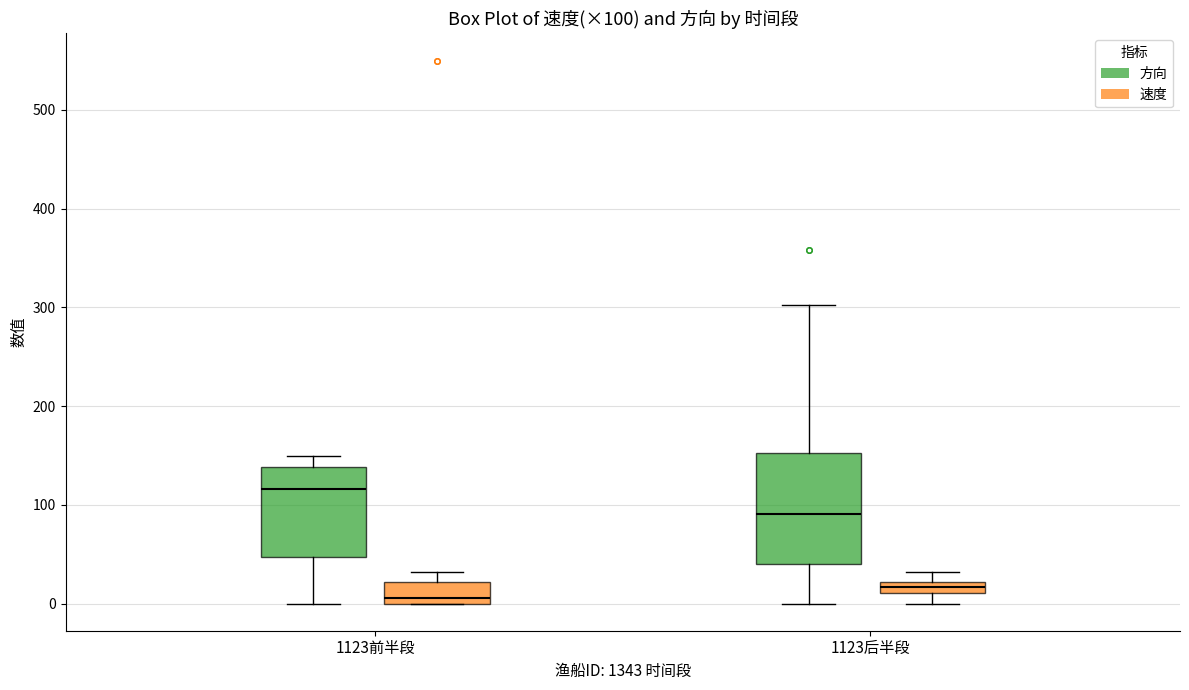

Which box is the tallest, from its lower edge to its upper edge?

1123后半段 (方向)